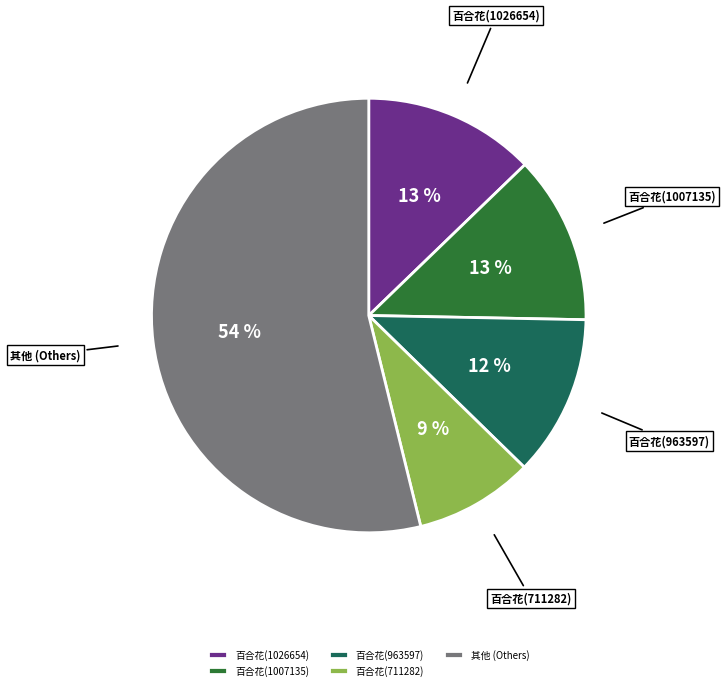

Does 百合花(1026654) represent more than half of the total?

No